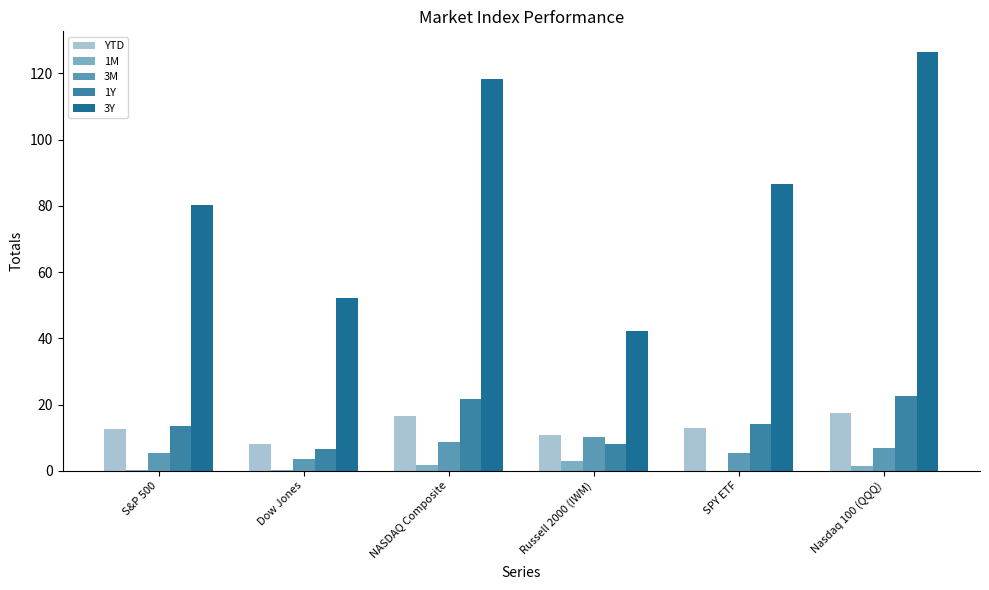

What is the highest value of the 1M series?

2.8